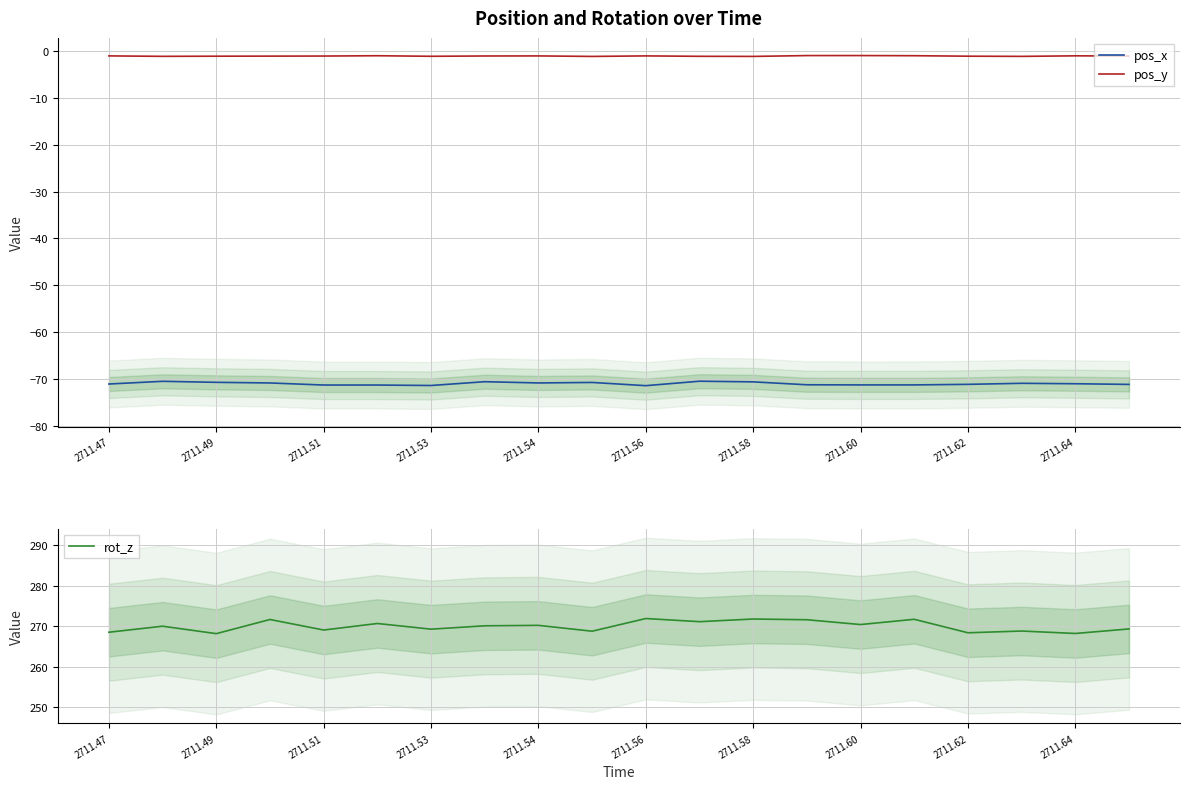

Is it true that pos_y equals -1.1 at 2711.62?

True